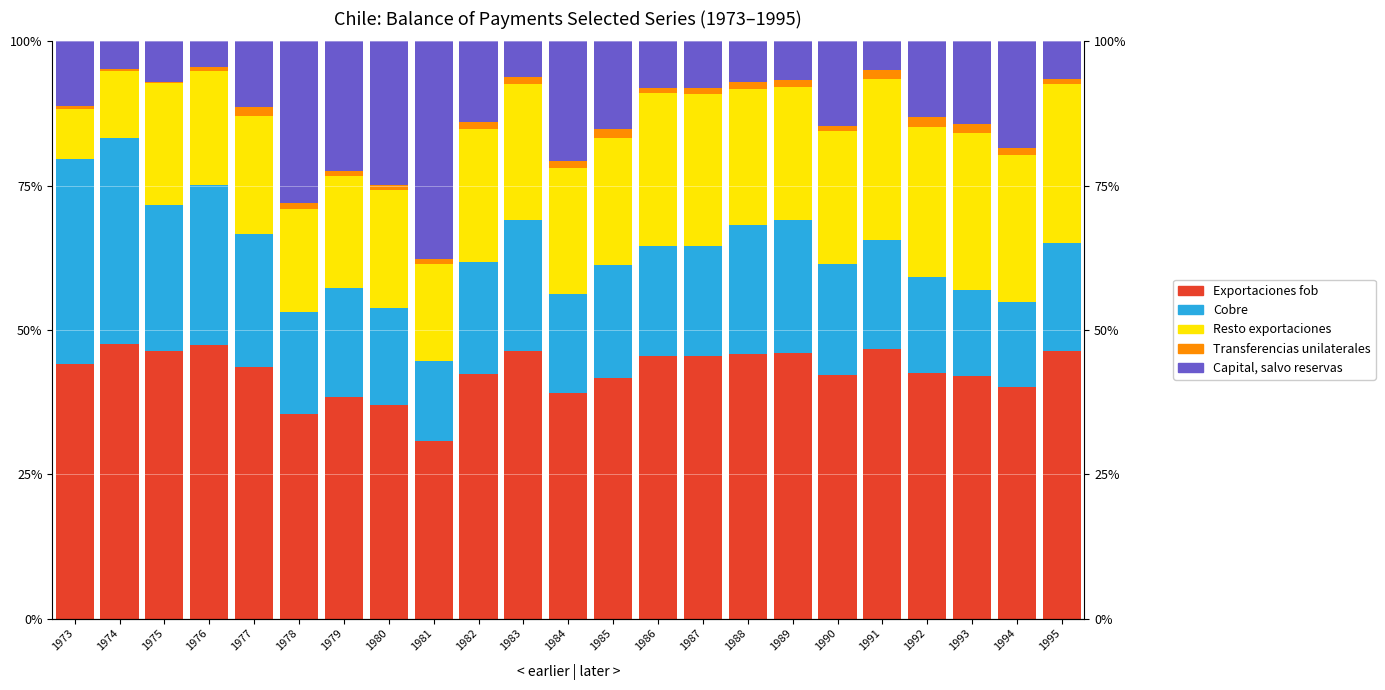

At which label does Resto exportaciones first exceed 22?

1982